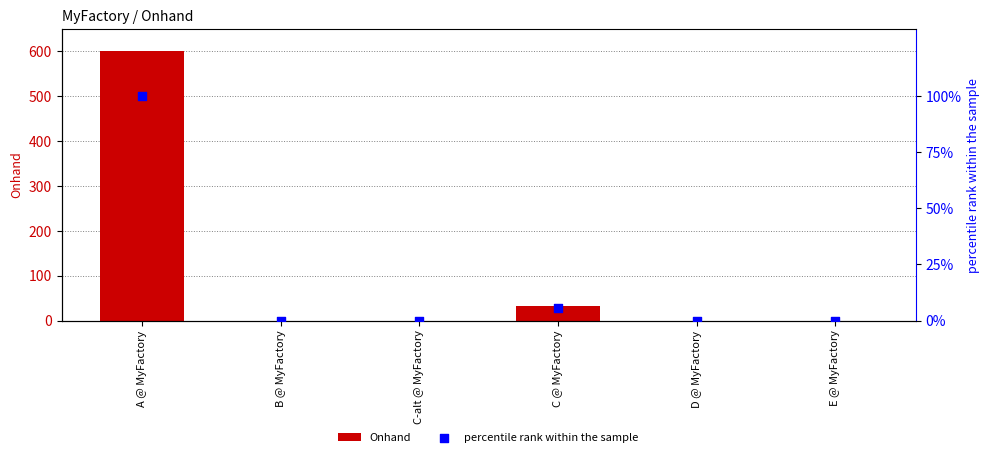

What are all the series names shown in the legend?

Onhand, percentile rank within the sample